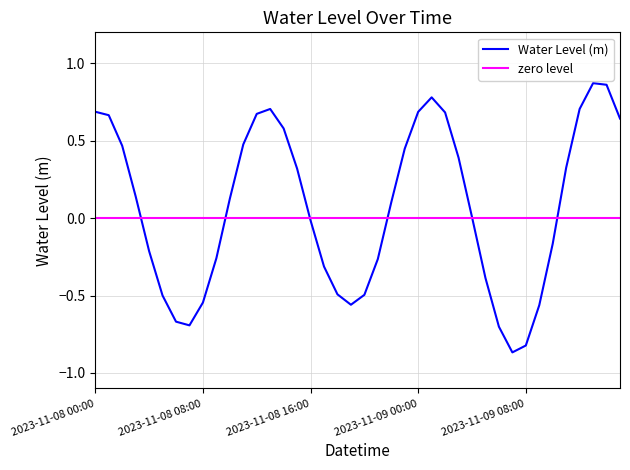

Reading left to right, transcribe all the data shown in this chart.

0.7	0.7	0.5	0.1	-0.2	-0.5	-0.7	-0.7	-0.5	-0.3	0.1	0.5	0.7	0.7	0.6	0.3	-0.0	-0.3	-0.5	-0.6	-0.5	-0.3	0.1	0.4	0.7	0.8	0.7	0.4	0.0	-0.4	-0.7	-0.9	-0.8	-0.6	-0.2	0.3	0.7	0.9	0.9	0.6